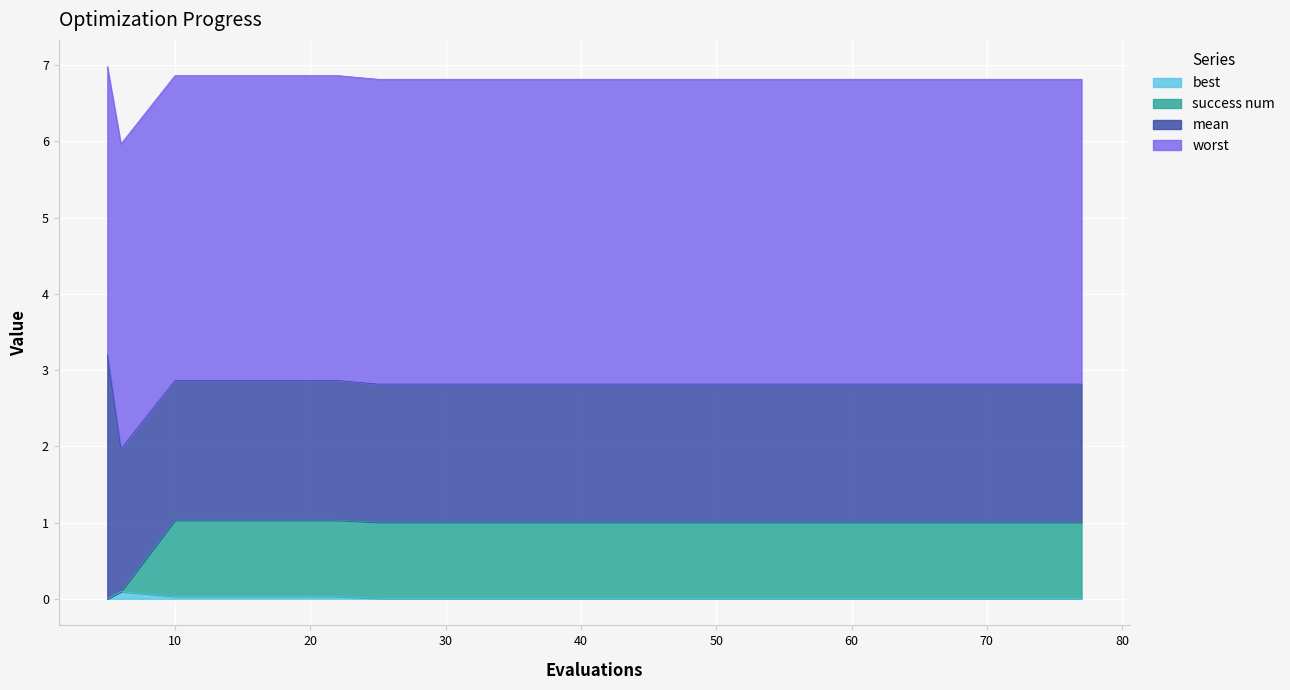

What is the sum of all best values?

0.3